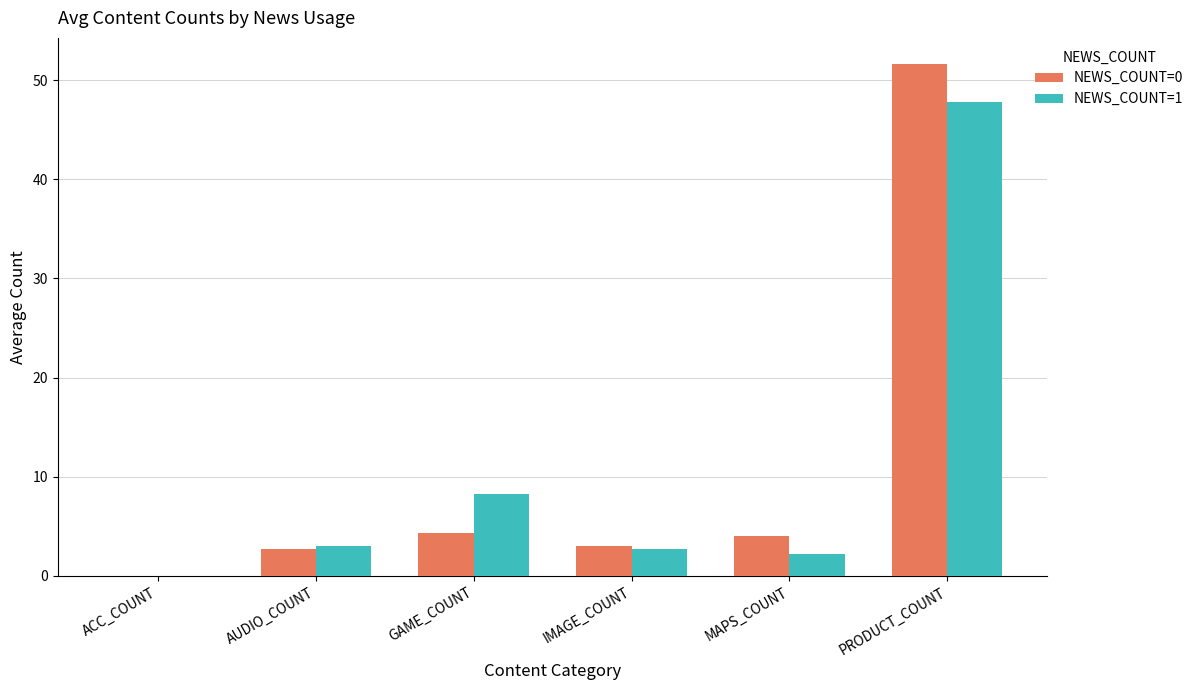

How many groups of bars are there?

6